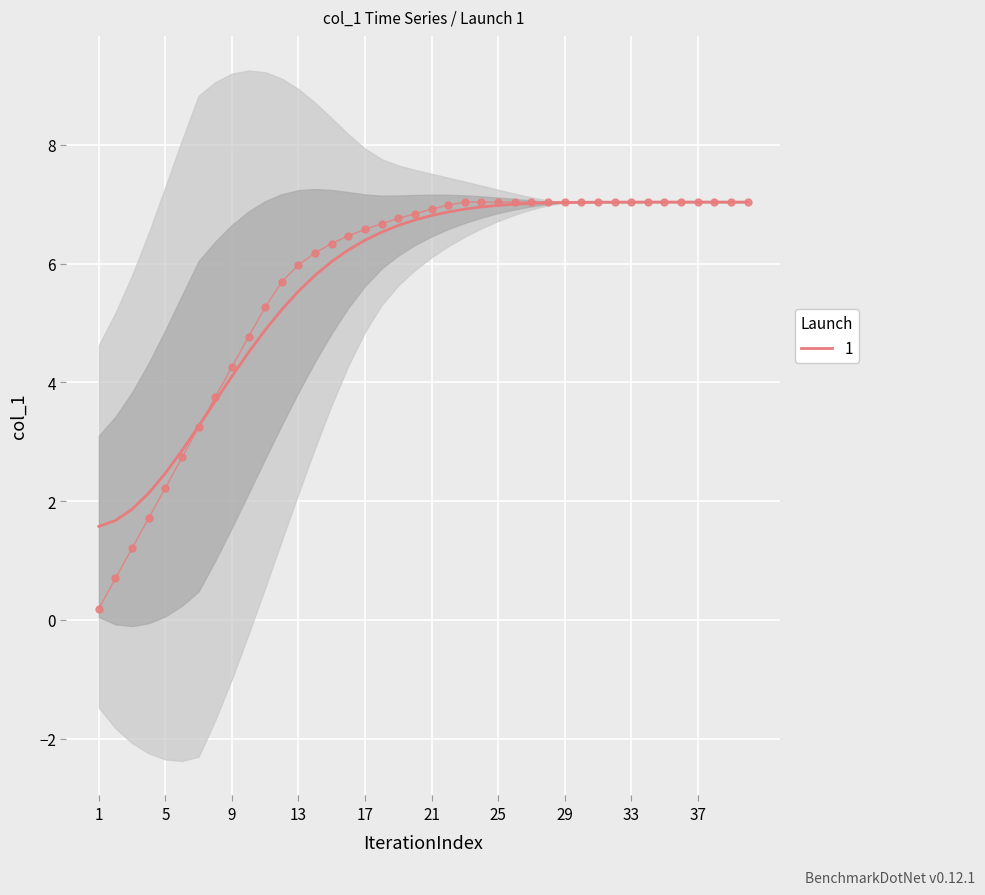

What is the average value?

5.7